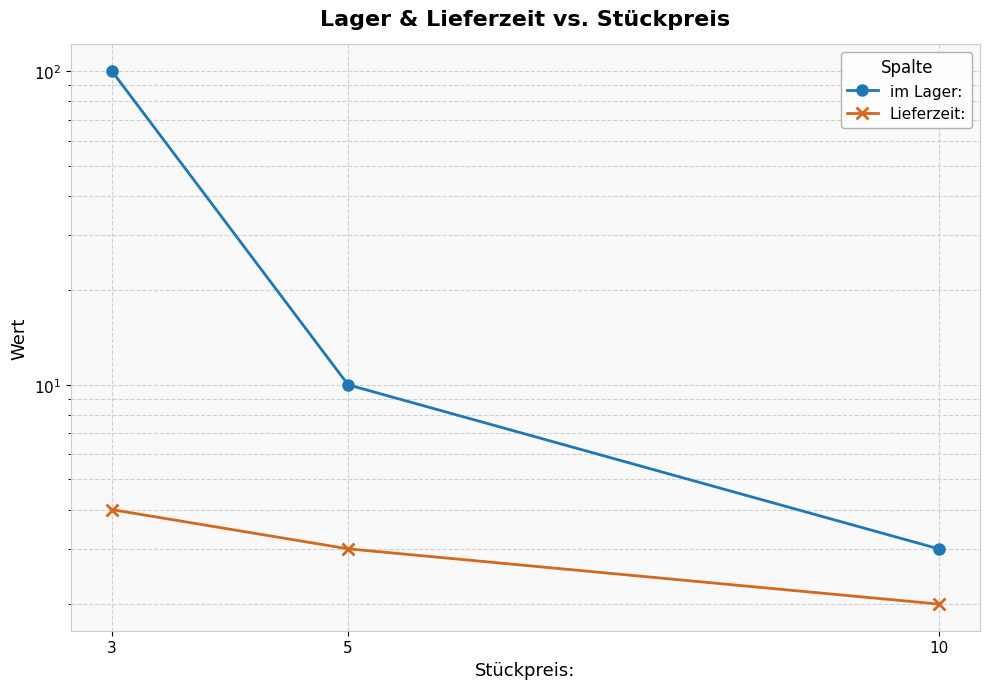

What is the highest value of the Lieferzeit: series?

4